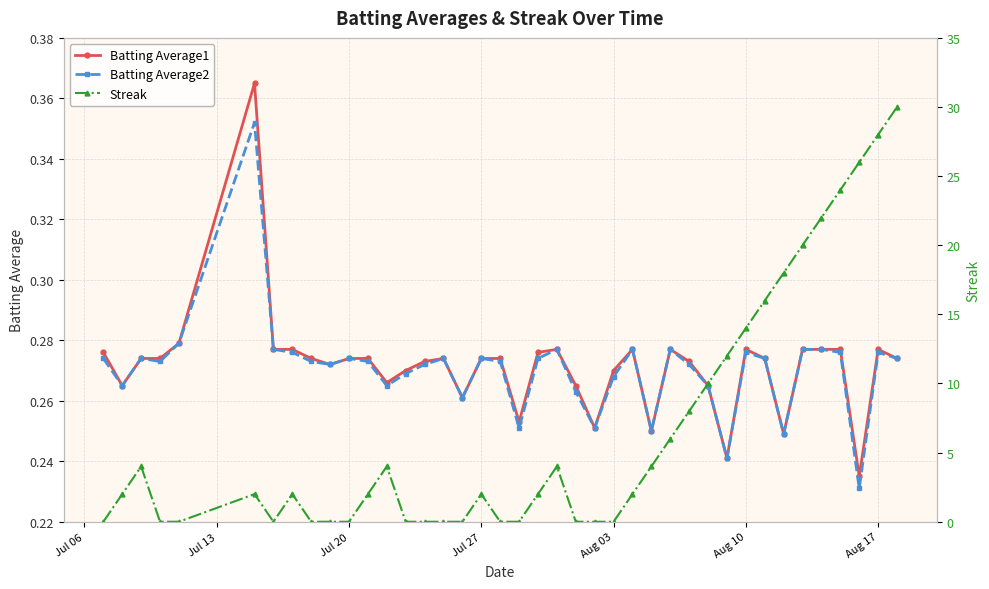

At how many categories does at least one series exceed 20?

5